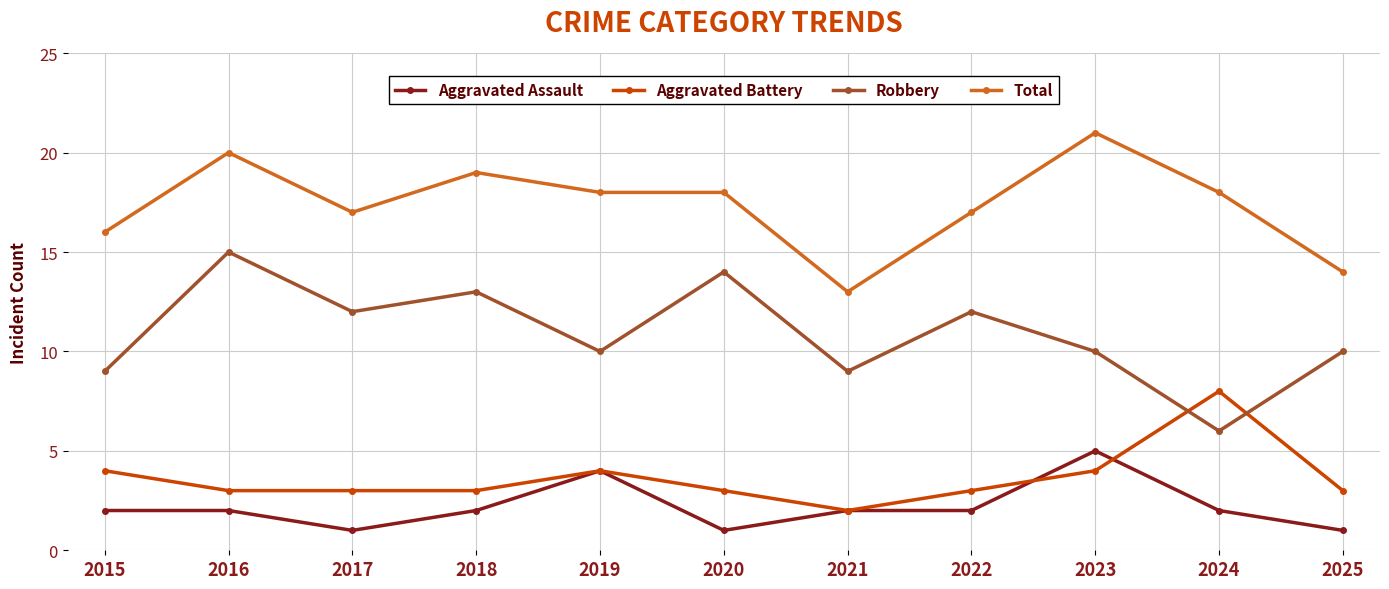

True or false: Aggravated Assault and Total cross at least once.

False